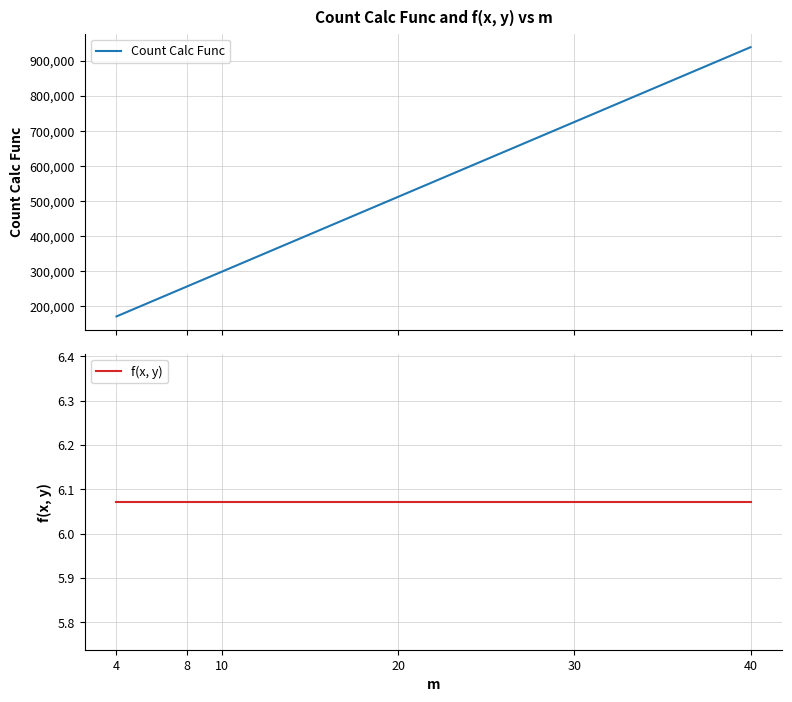

What is the difference between the Count Calc Func values at 20 and 4?

341152.0